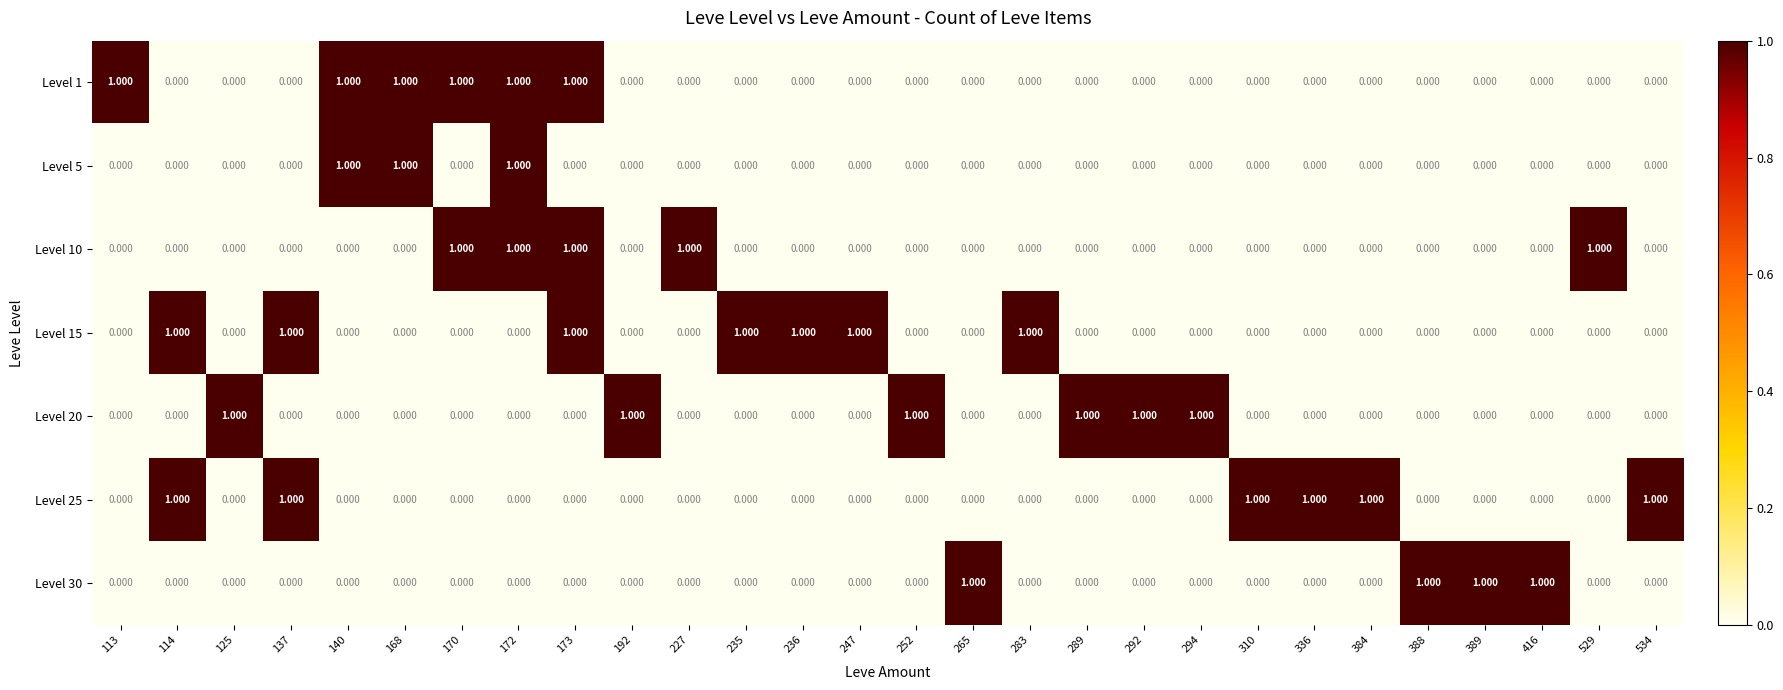

What is the total value across all series at 125?

1